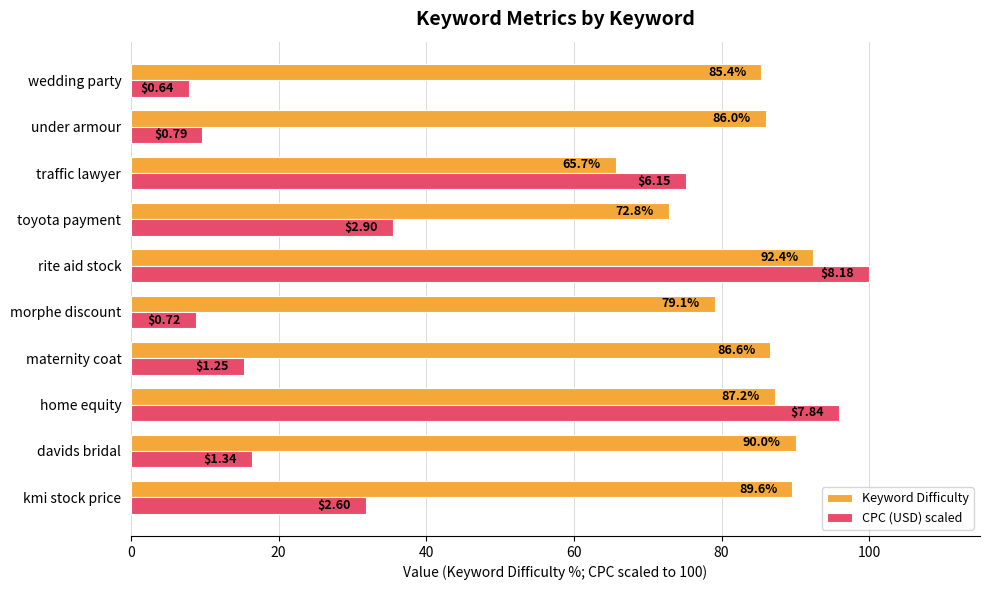

At wedding party, list the series in order from smallest to largest.

CPC (USD) scaled, Keyword Difficulty